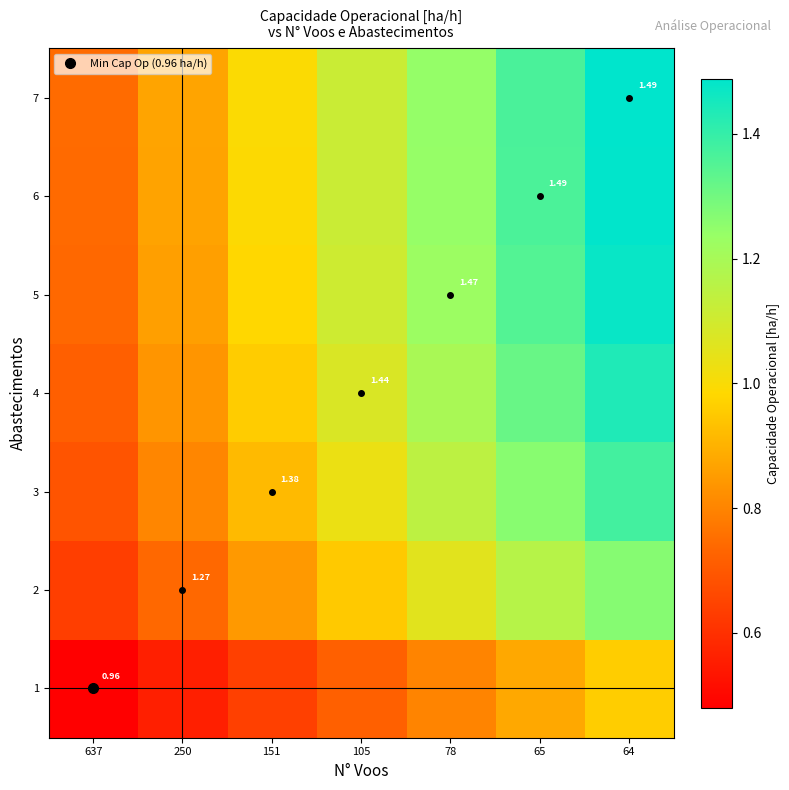

Rank the series by their maximum value, from lowest to highest.

1, 2, 3, 4, 5, 6, 7